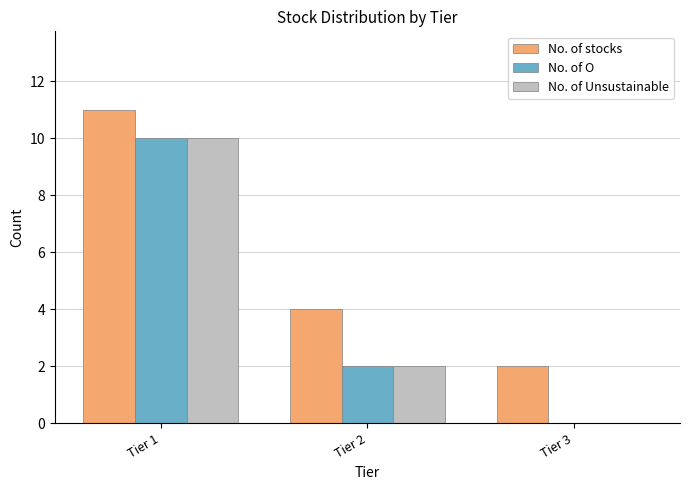

Reading right to left, transcribe all the data shown in this chart.

No. of stocks: Tier 3=2	Tier 2=4	Tier 1=11
No. of O: Tier 3=0	Tier 2=2	Tier 1=10
No. of Unsustainable: Tier 3=0	Tier 2=2	Tier 1=10